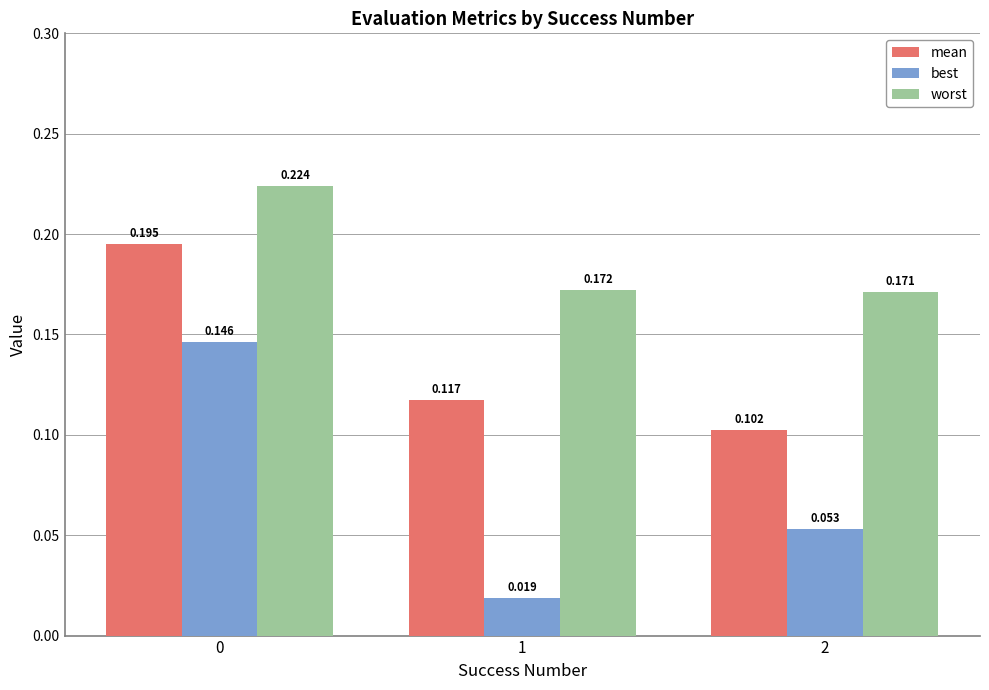

Which series has the widest spread of values?

best